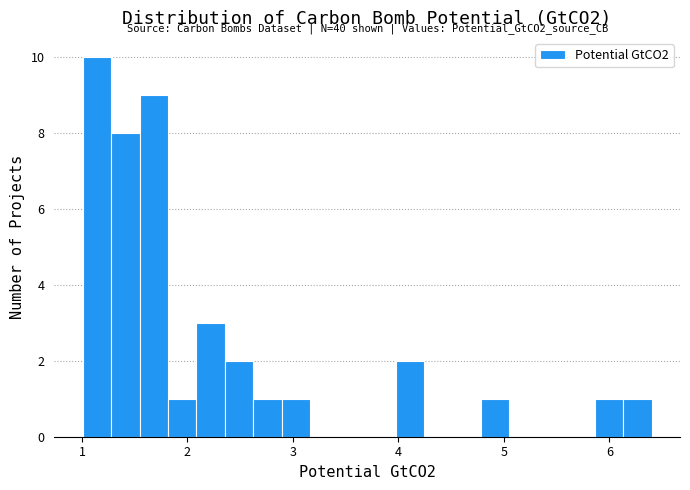

Read against the x-axis, roughly where is the centre of the tallest bar?

1.1